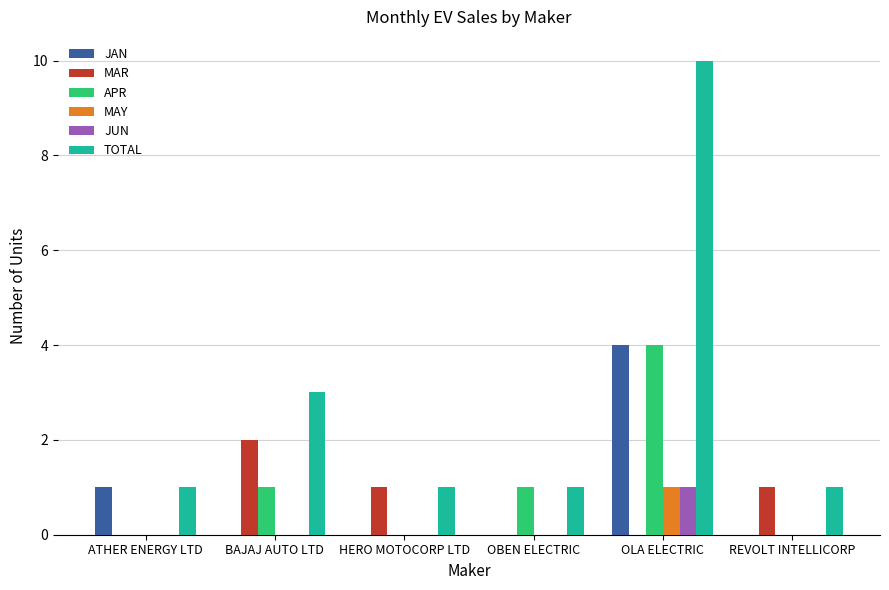

The value of APR at OLA ELECTRIC is 4. True or false?

True